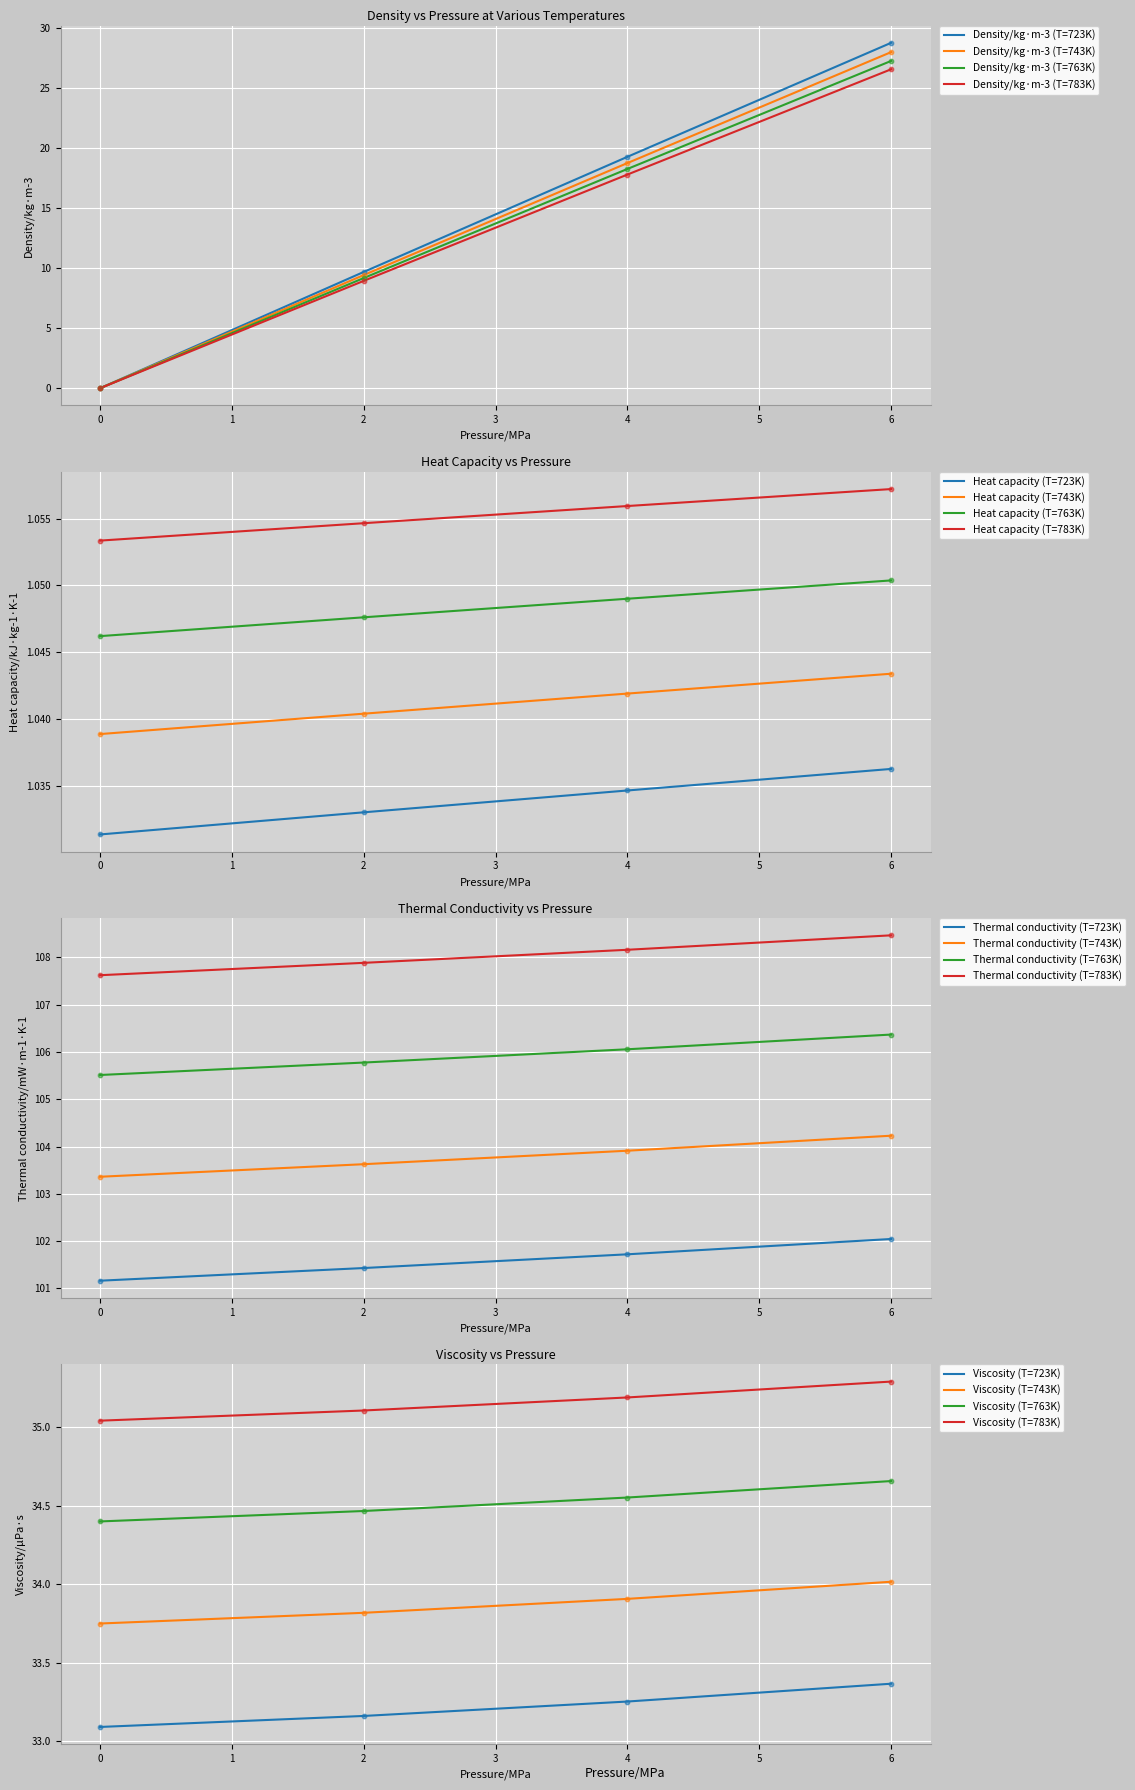

At how many categories does at least one series exceed 23?

1